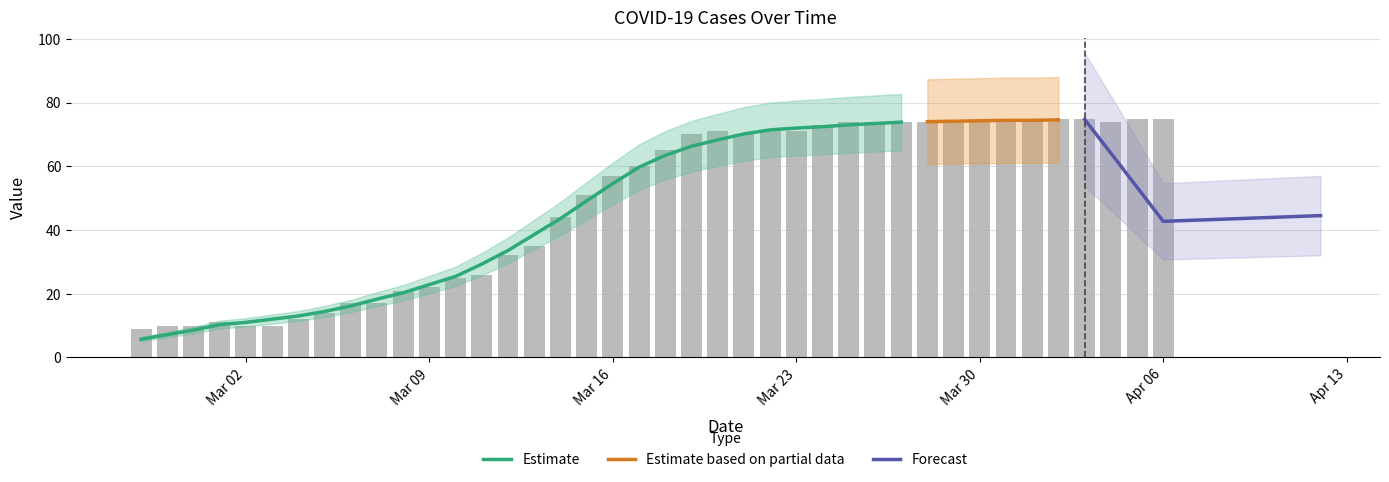

Does the chart contain any negative values?

No